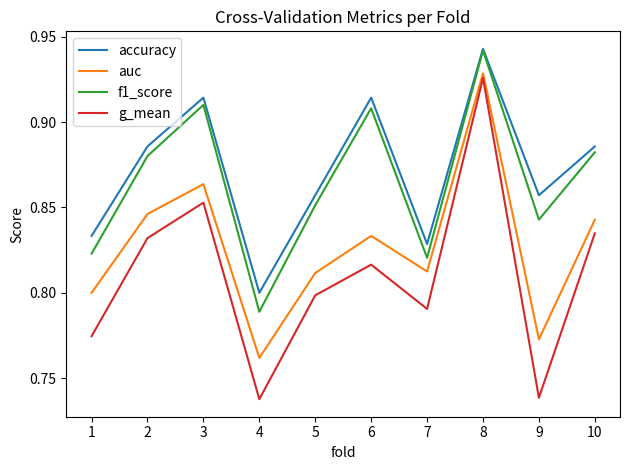

Which series has the widest spread of values?

g_mean